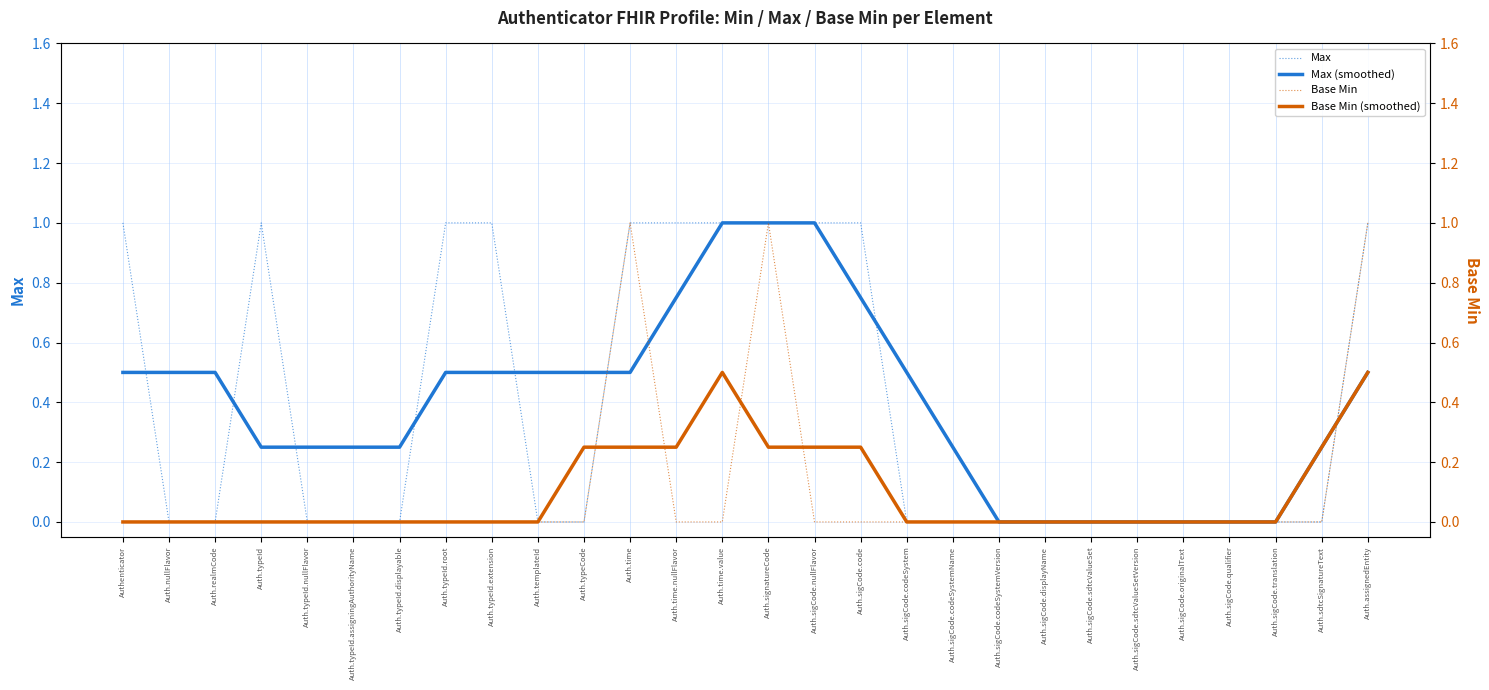

Reading right to left, what are all the values shown in this chart?

Max: 1.0	0.0	0.0	0.0	0.0	0.0	0.0	0.0	0.0	0.0	0.0	1.0	1.0	1.0	1.0	1.0	1.0	0.0	0.0	1.0	1.0	0.0	0.0	0.0	1.0	0.0	0.0	1.0
Max (smoothed): 0.5	0.2	0.0	0.0	0.0	0.0	0.0	0.0	0.0	0.2	0.5	0.8	1.0	1.0	1.0	0.8	0.5	0.5	0.5	0.5	0.5	0.2	0.2	0.2	0.2	0.5	0.5	0.5
Base Min: 1.0	0.0	0.0	0.0	0.0	0.0	0.0	0.0	0.0	0.0	0.0	0.0	0.0	1.0	0.0	0.0	1.0	0.0	0.0	0.0	0.0	0.0	0.0	0.0	0.0	0.0	0.0	0.0
Base Min (smoothed): 0.5	0.2	0.0	0.0	0.0	0.0	0.0	0.0	0.0	0.0	0.0	0.2	0.2	0.2	0.5	0.2	0.2	0.2	0.0	0.0	0.0	0.0	0.0	0.0	0.0	0.0	0.0	0.0